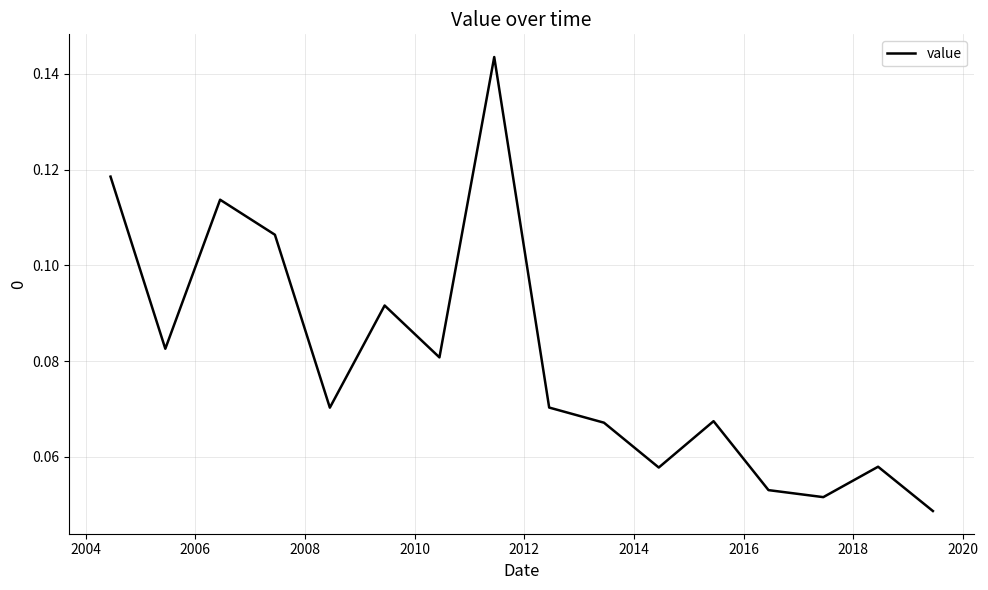

What is the greatest value displayed?

0.1